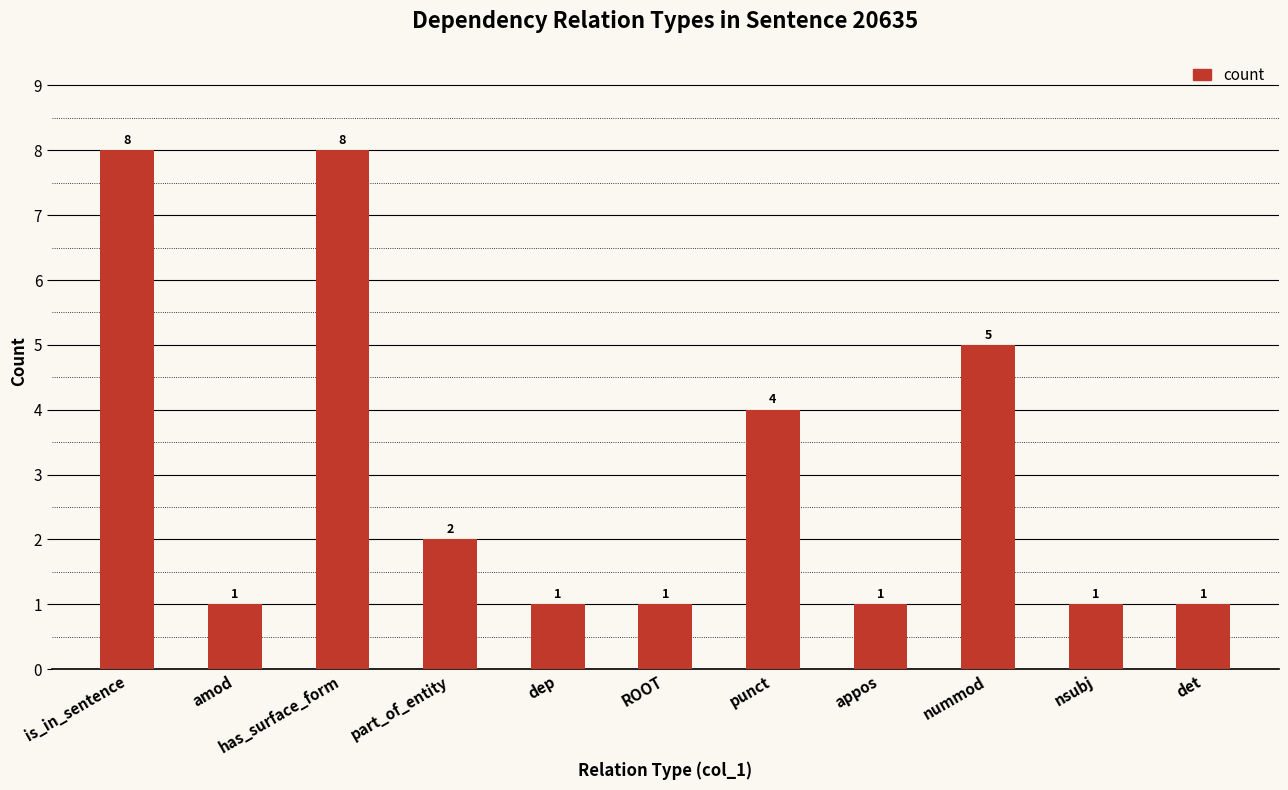

Count the values in the range 1 to 5.

9